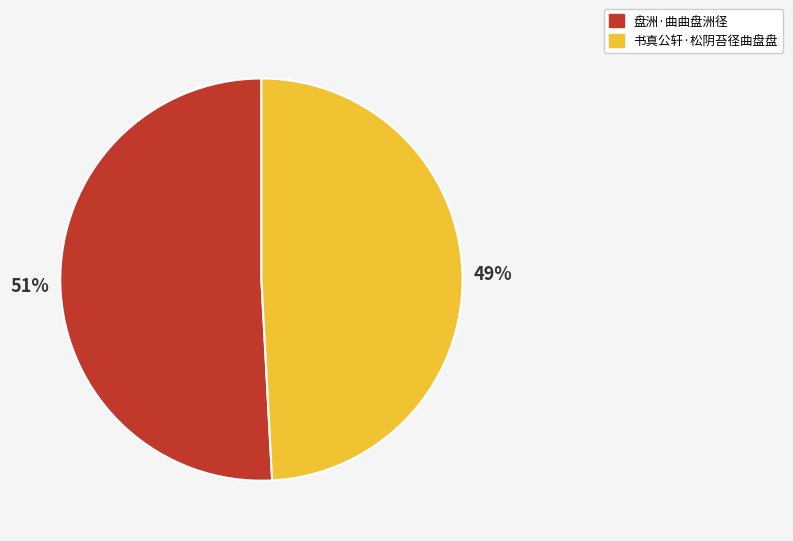

Count the number of slices in the pie.

2